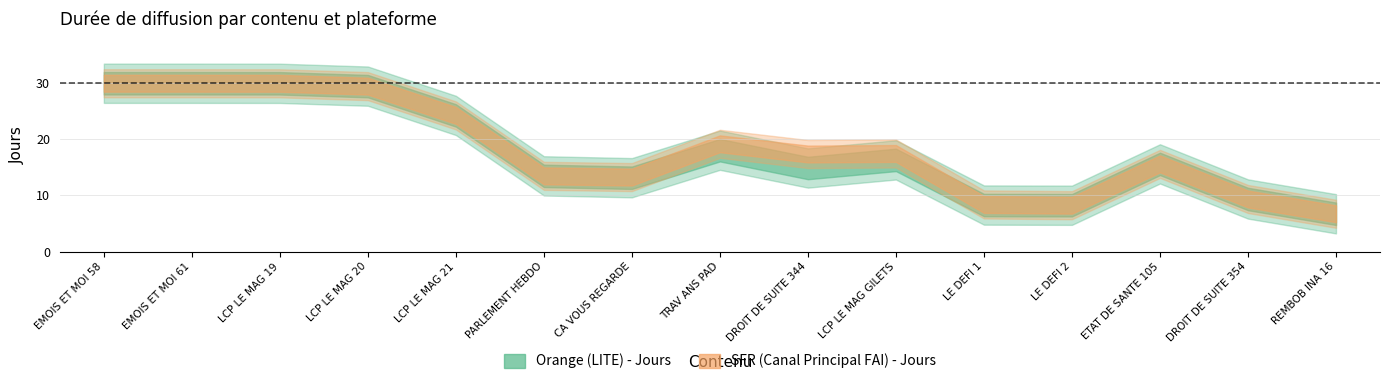

In Orange (LITE) - Jours, how many points are lower than both neighbors (excluding endpoints)?

3